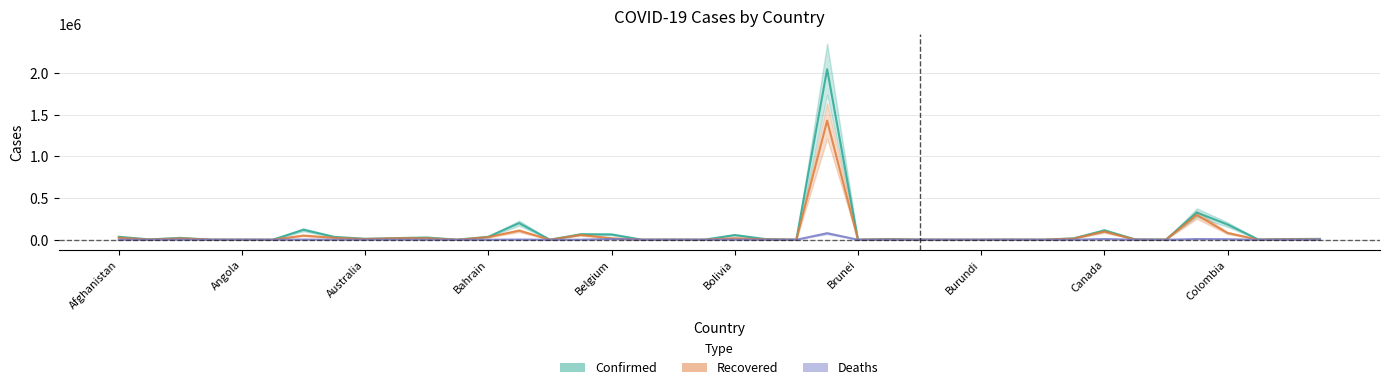

What value does the Deaths series have at Afghanistan?

1147